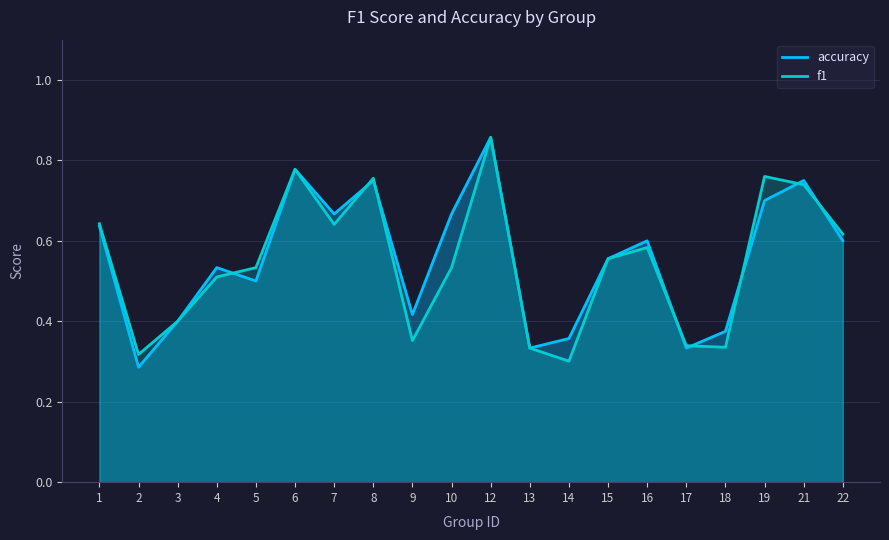

True or false: f1 has more than 1 points higher than both neighbors.

True